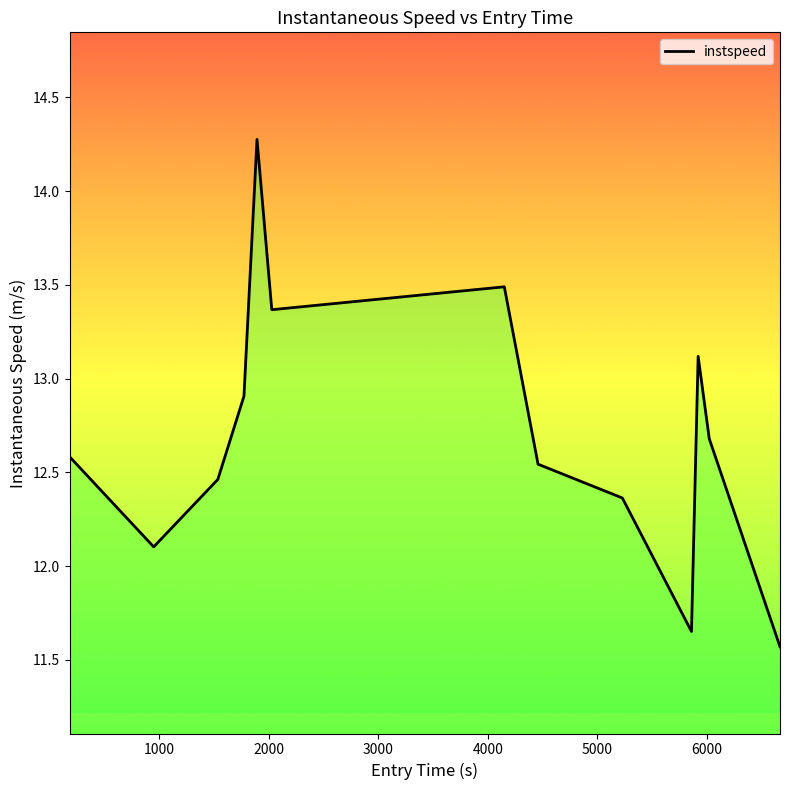

What is the maximum value shown in the chart?

14.3